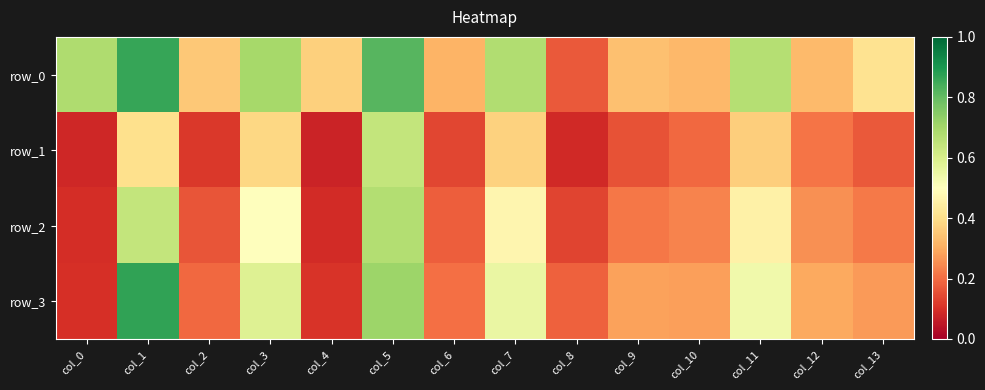

At which label does row_0 reach its peak?

col_1